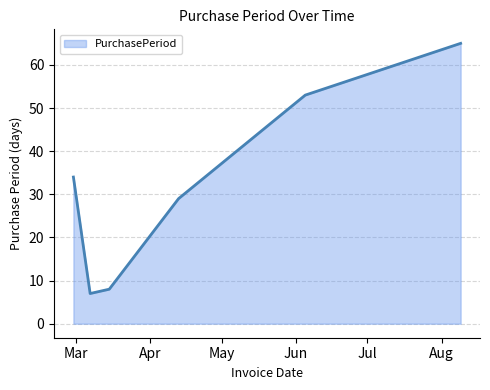

What is the sum of all values?

196